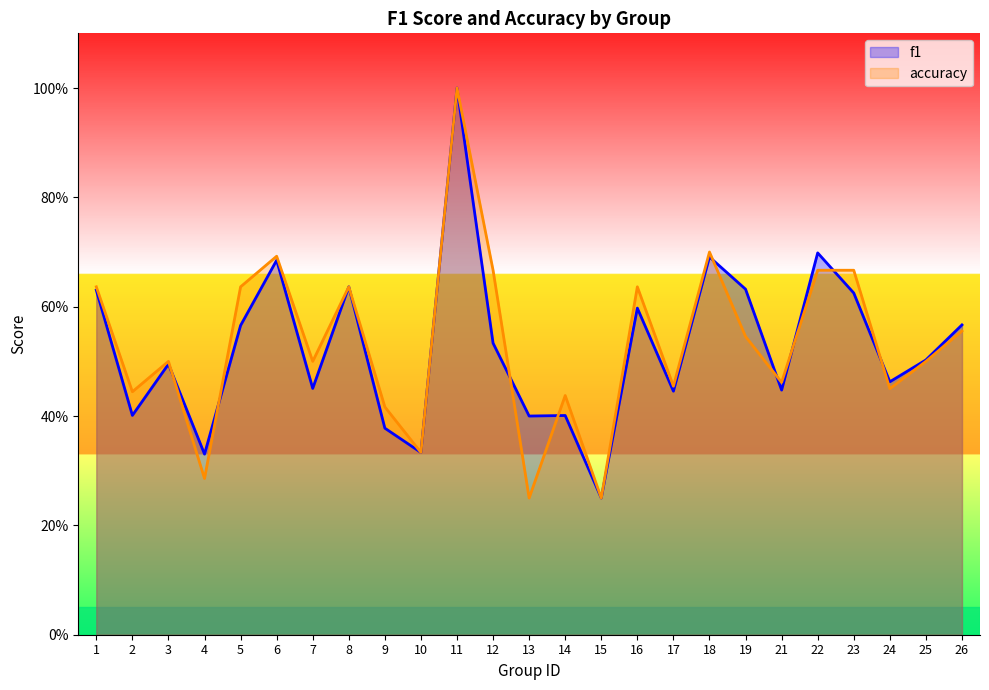

What are all the series names shown in the legend?

f1, accuracy